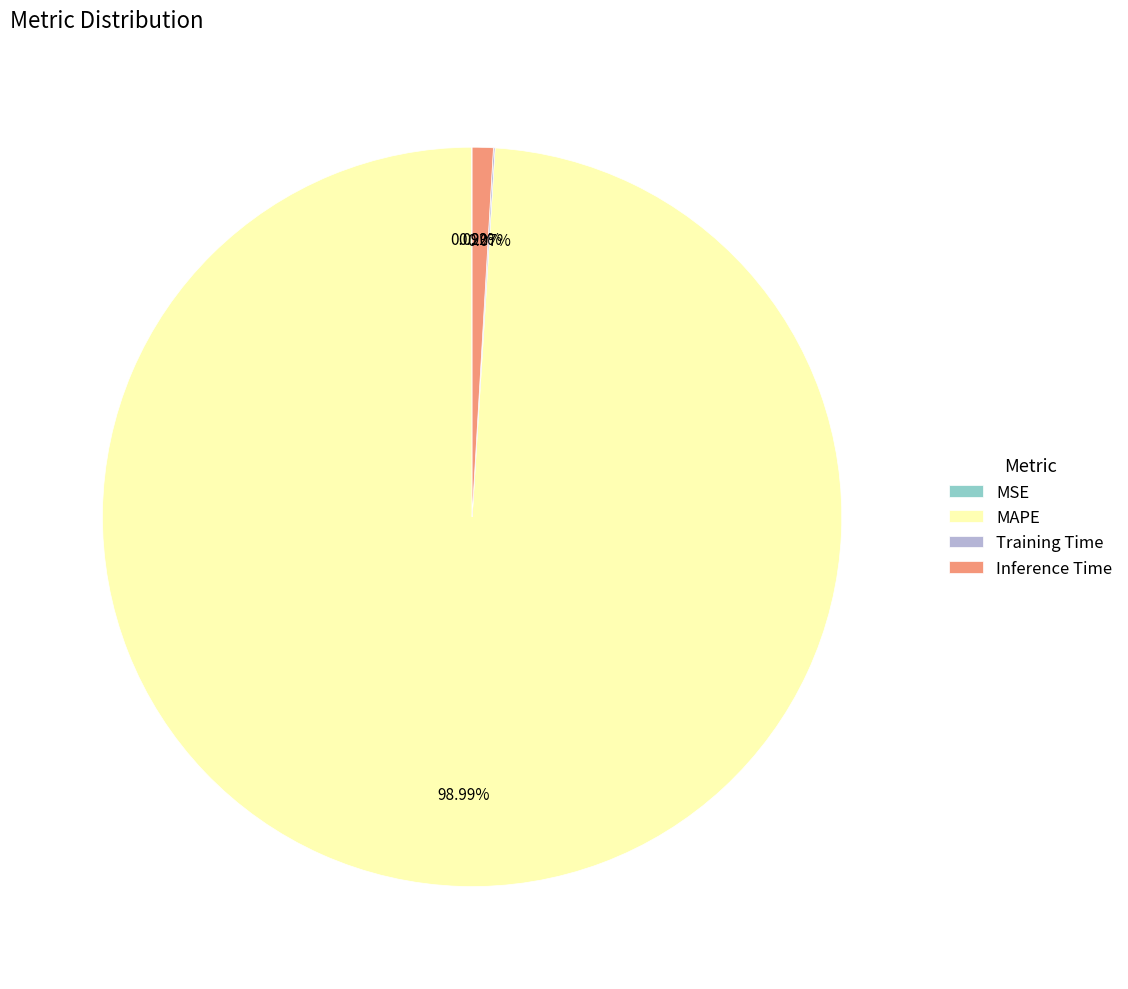

Is there any slice that represents more than half of the pie?

Yes